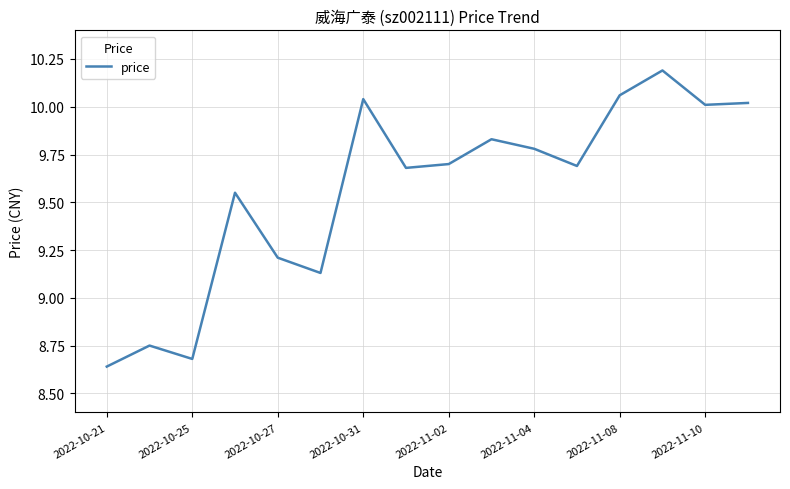

What is the maximum value shown in the chart?

10.2